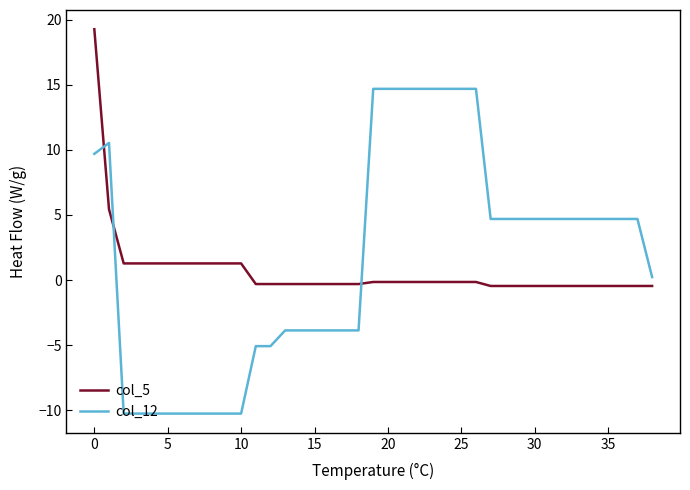

After their last crossing, which series has the higher values: col_12 or col_5?

col_12